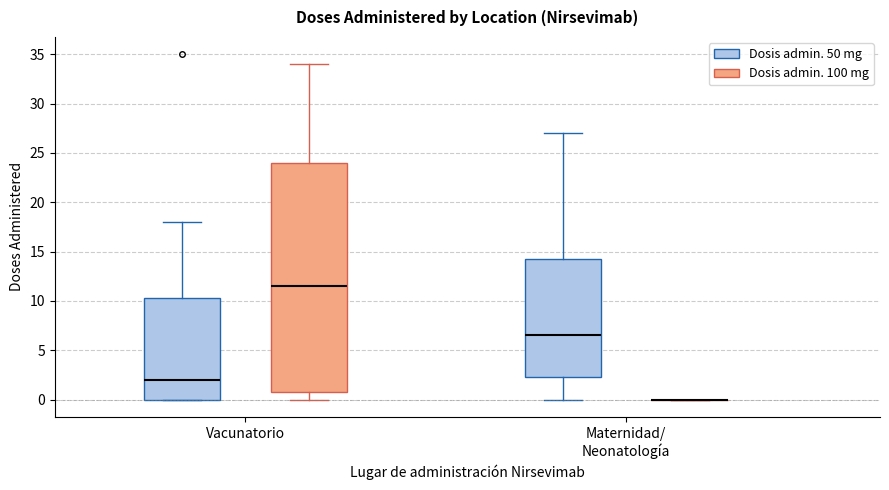

Which box is the tallest, from its lower edge to its upper edge?

Vacunatorio (Dosis admin. 100 mg)